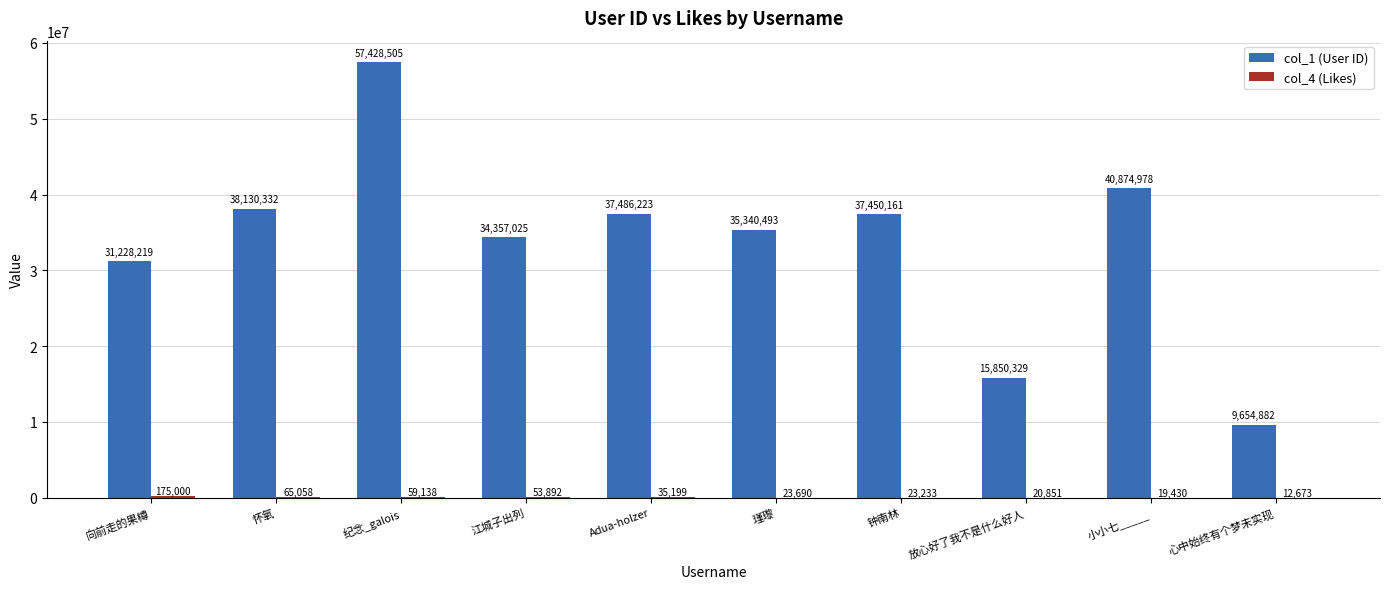

The col_1 (User ID) series shows 9654882 at 心中始终有个梦未实现. True or false?

True